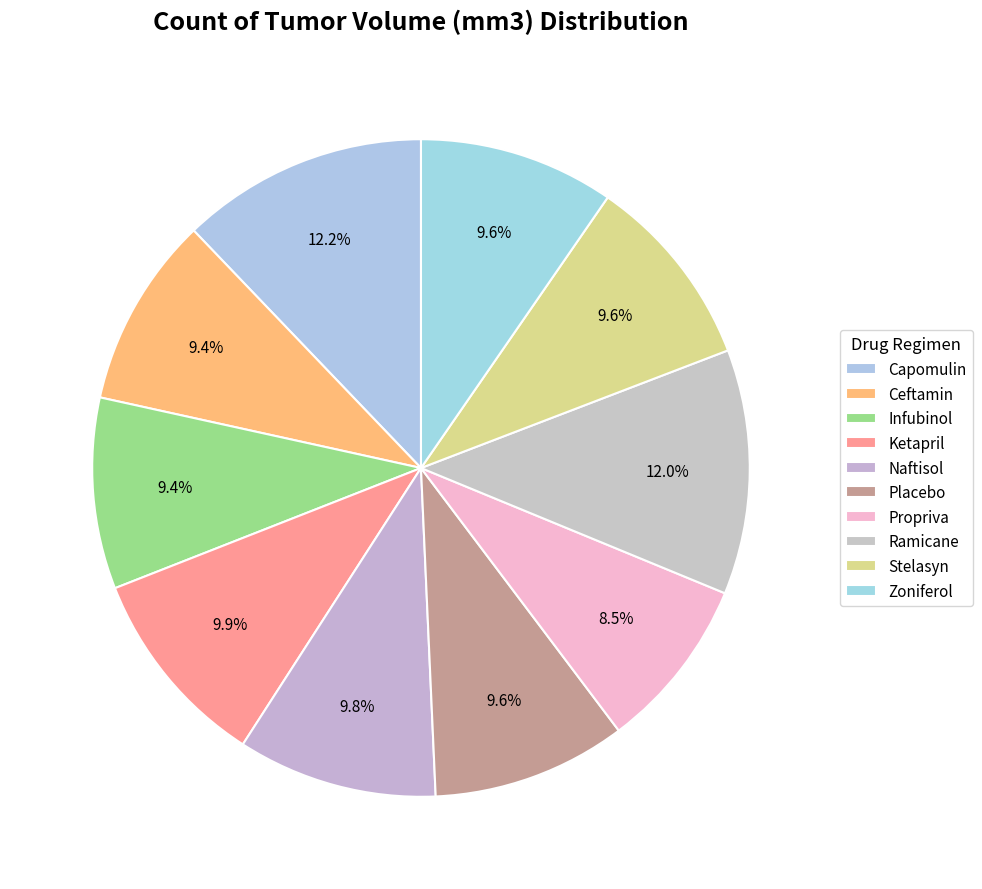

The Zoniferol slice represents 1% of the pie. True or false?

False